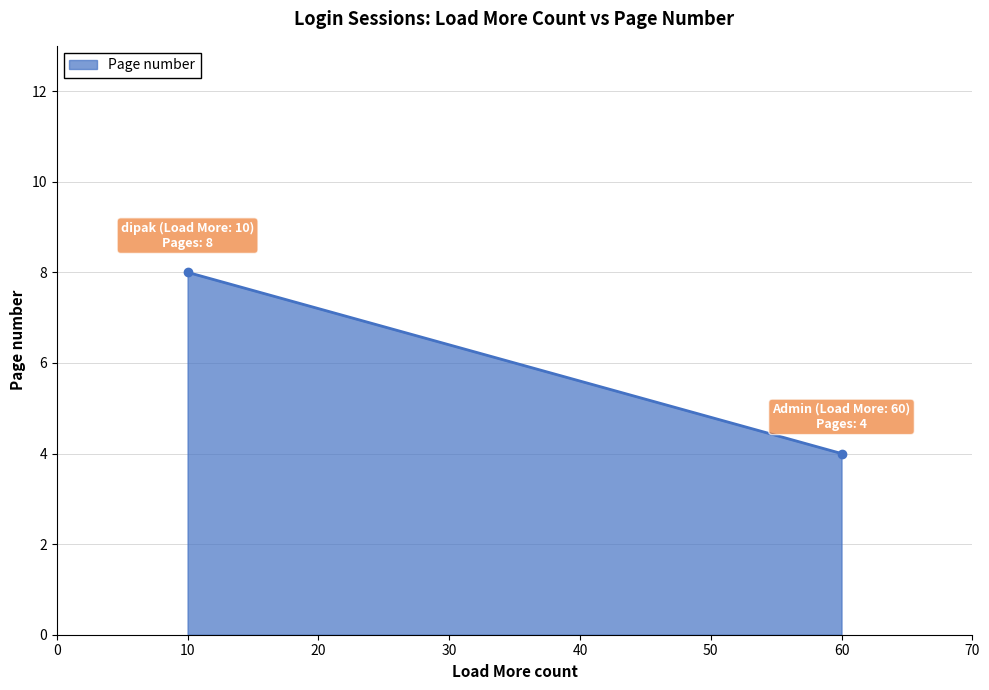

Approximately how many times larger is the value at dipak (Load More: 10) compared to Admin (Load More: 60)?

2.0